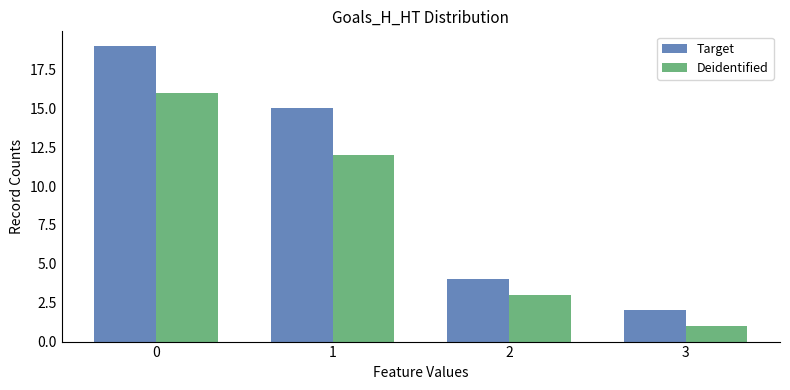

How many Target values are between 4 and 19?

3